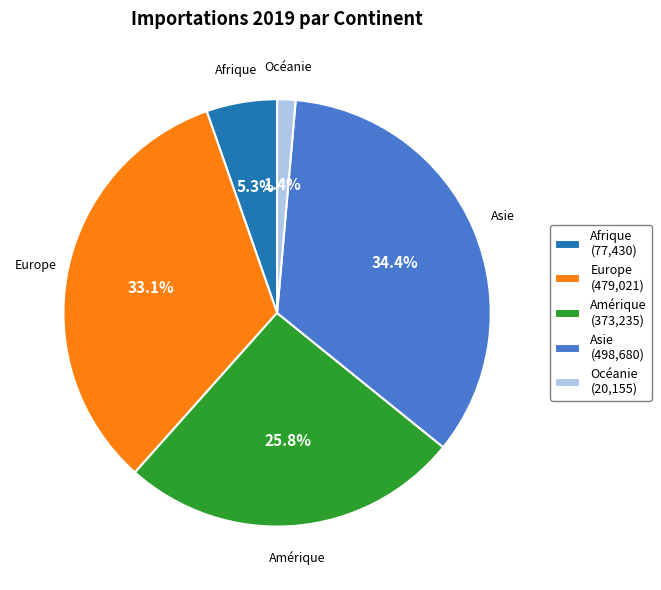

What is the largest slice in the pie chart?

Asie